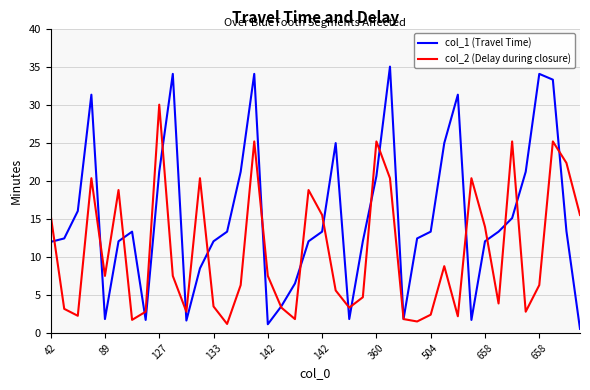

Which series has the largest range (max minus min)?

col_1 (Travel Time)